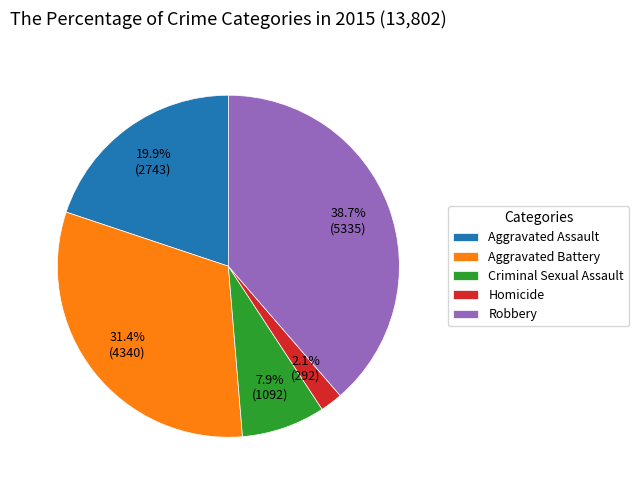

How many slices are in this pie chart?

5